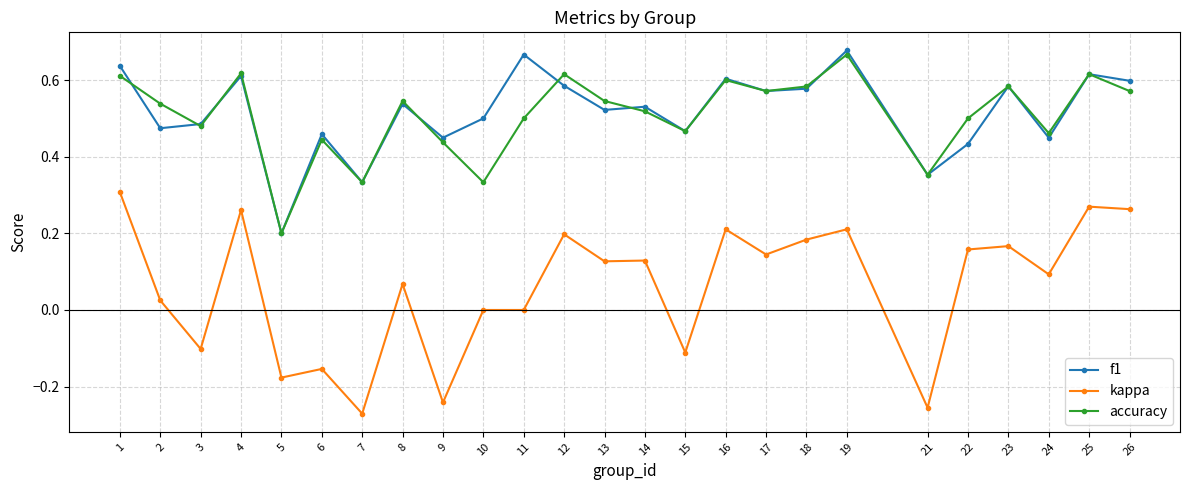

At which category does f1 reach its first local peak?

4